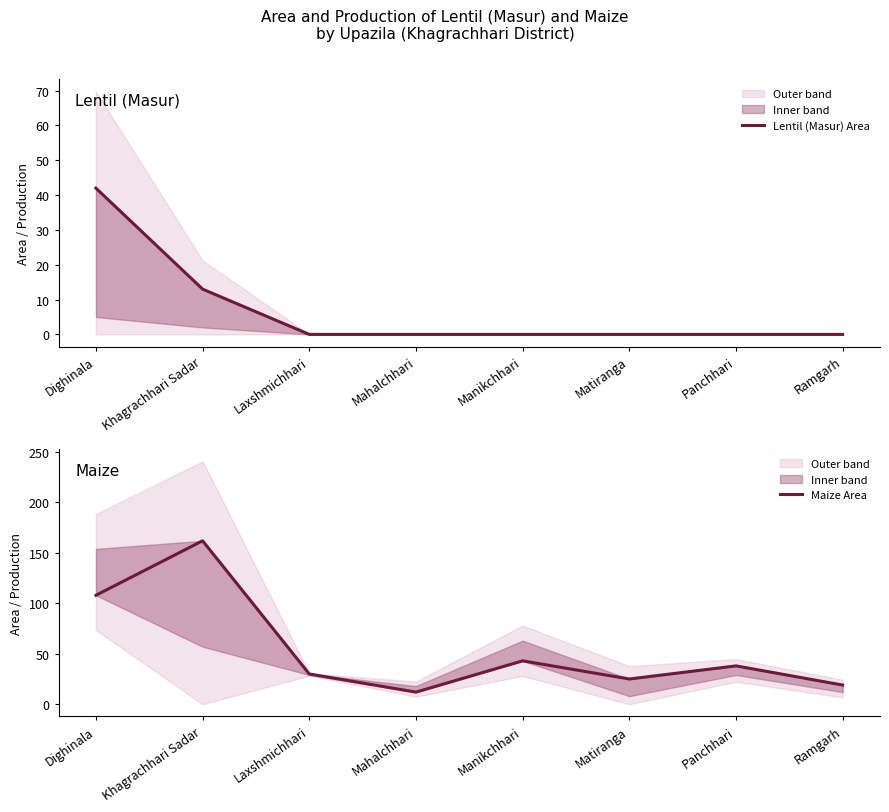

Which series changed the most between Khagrachhari Sadar and Matiranga?

Maize Area